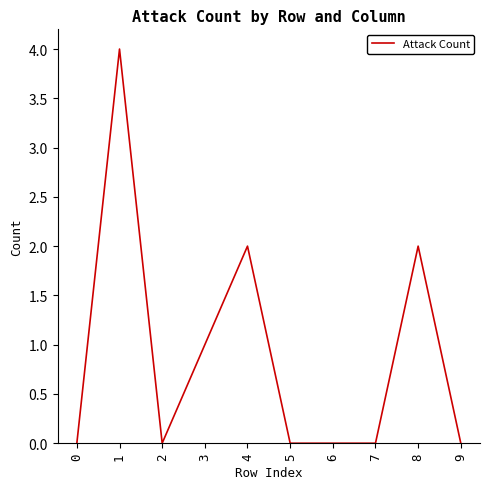

Between 1 and 5, which is larger?

1